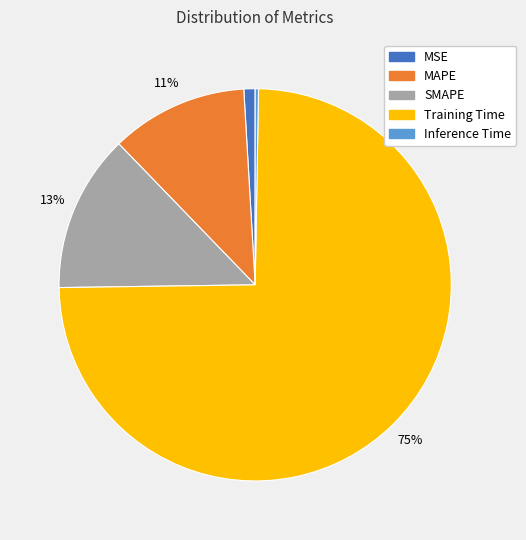

Is there a majority slice in this chart?

Yes